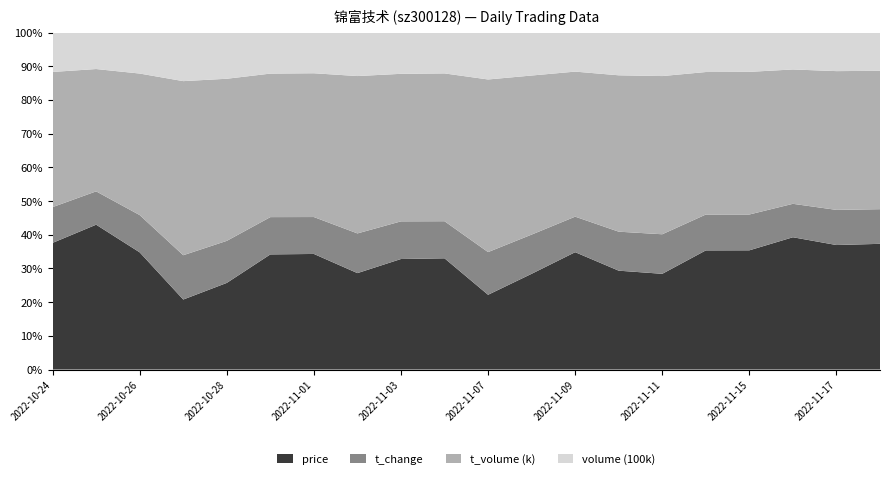

Reading right to left, what are all the values shown in this chart?

price: 3.6	3.6	3.6	3.7	3.6	3.6	3.6	3.7	3.7	3.7	3.6	3.6	3.6	3.6	3.5	3.5	3.6	3.5	3.4	3.4
t_change: 1.0	1.0	0.9	1.1	1.1	1.5	1.4	1.1	1.5	2.1	1.2	1.2	1.5	1.1	1.1	1.7	2.3	1.1	0.8	1.0
t_volume: 3952.0	4068.0	3697.0	4379.0	4330.0	5999.0	5774.0	4573.0	6165.0	8613.0	4824.0	4819.0	5908.0	4441.0	4388.0	6475.0	8878.0	4215.0	2863.0	3628.0
volume: 108774.0	112614.0	101118.0	120196.0	119475.0	164407.0	157240.0	122640.0	165924.0	233310.0	132829.0	134273.0	162707.0	125222.0	125018.0	183906.0	246928.0	121615.0	85005.0	105302.0